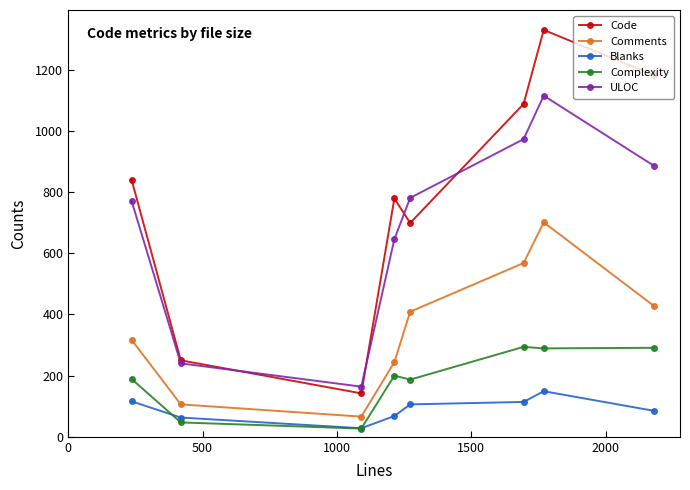

Does the chart have visible grid lines?

No